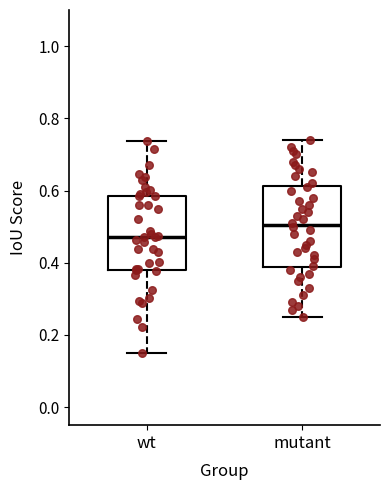

Reading left to right, transcribe this box plot: for each box, give where its median line is, the range the box spans, and where its two whiskers end, as read against the y-axis. The values are not printed on the chart, so give them approximately, as read against the axis.

wt: median 0.48, box 0.38 to 0.58, whiskers 0.16 to 0.74
mutant: median 0.50, box 0.38 to 0.62, whiskers 0.26 to 0.74